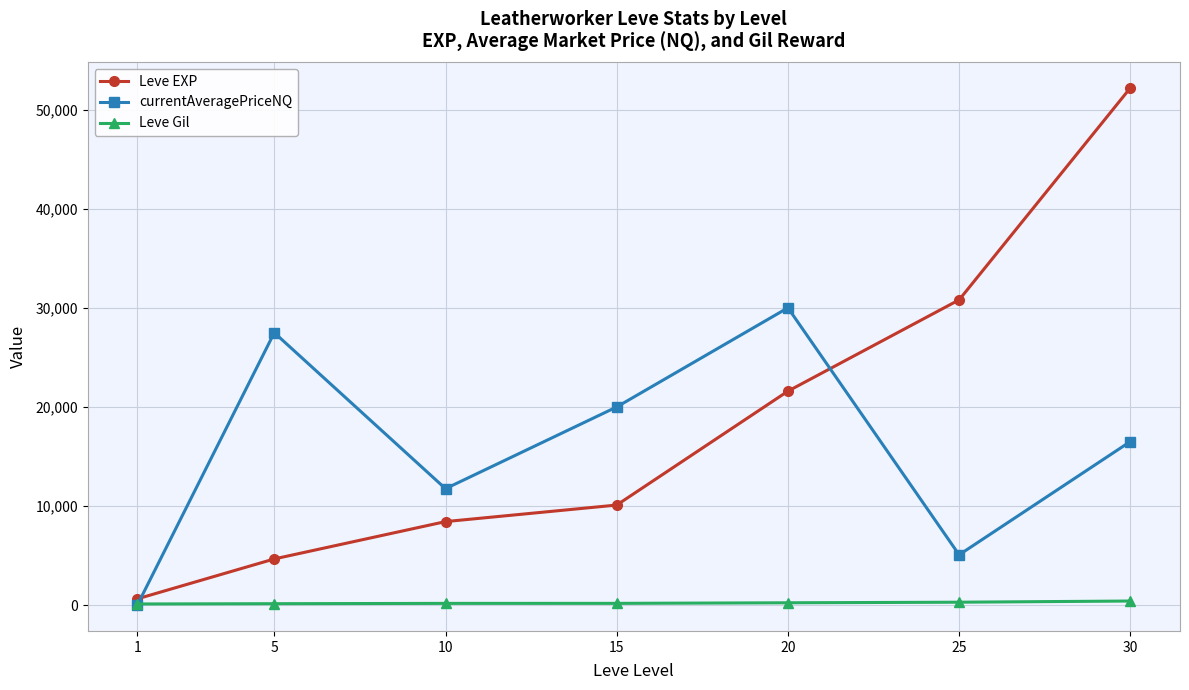

Rank the series at 20 from highest to lowest value.

currentAveragePriceNQ, Leve EXP, Leve Gil